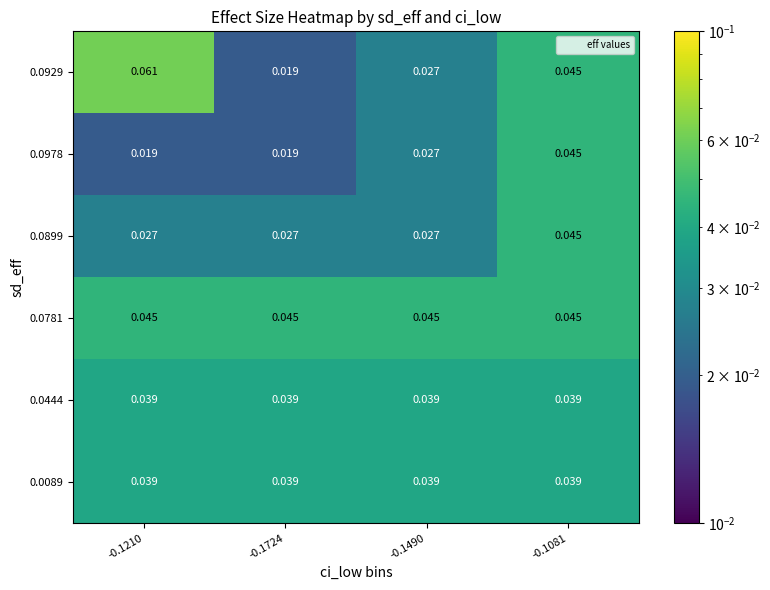

Is the value of 0.0444 at -0.1490 greater than the value of 0.0899 at -0.1210?

Yes